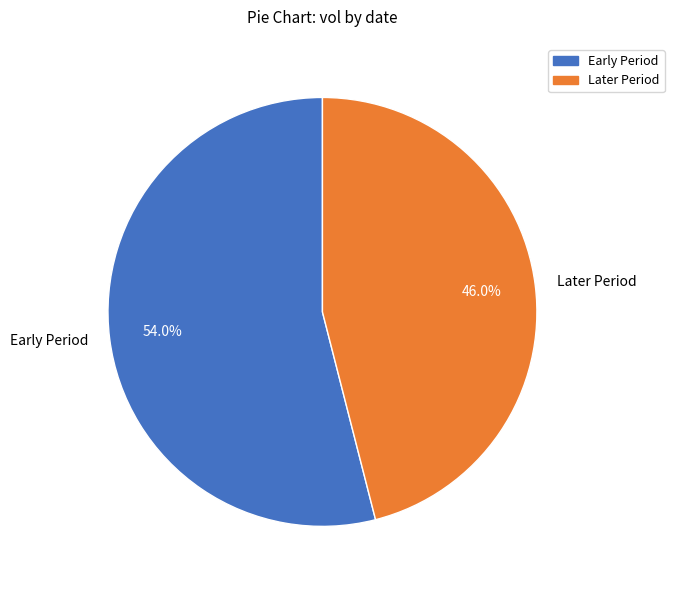

To the nearest percent, what is the difference between the largest and smallest slice percentages?

8%